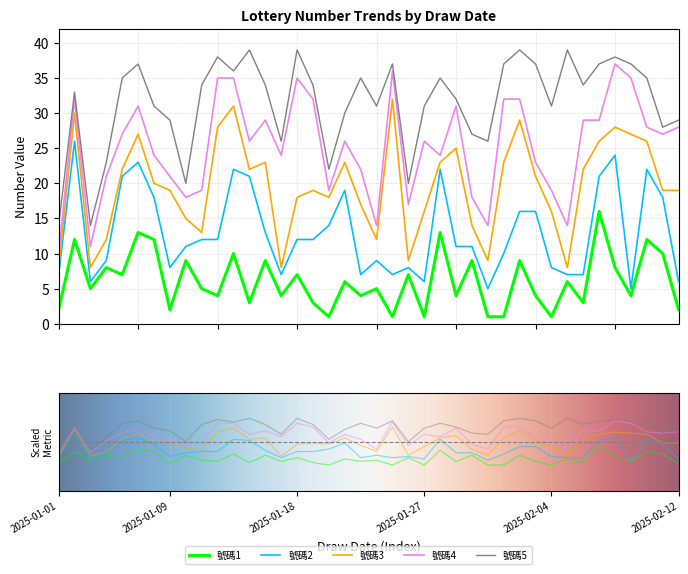

At which category does 號碼4 reach its first local peak?

2025-01-02